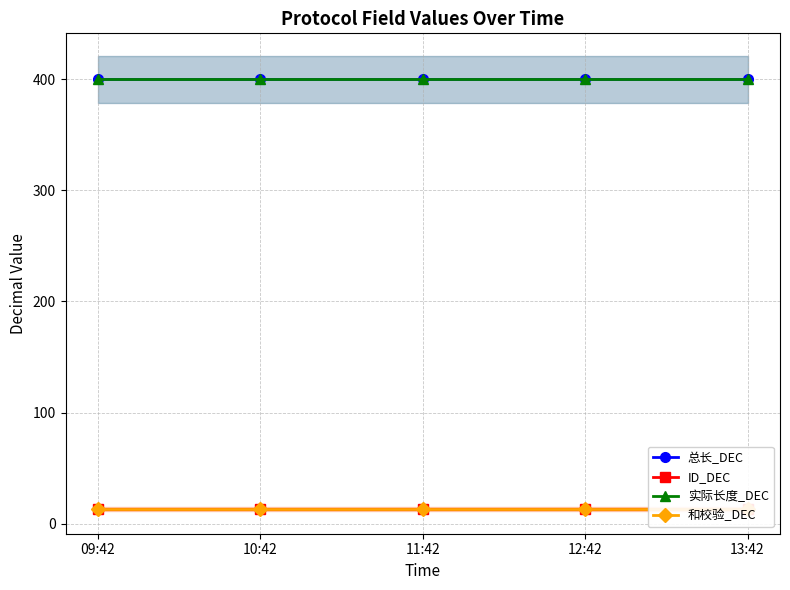

What is the difference between the highest and lowest values at 11:42?

387